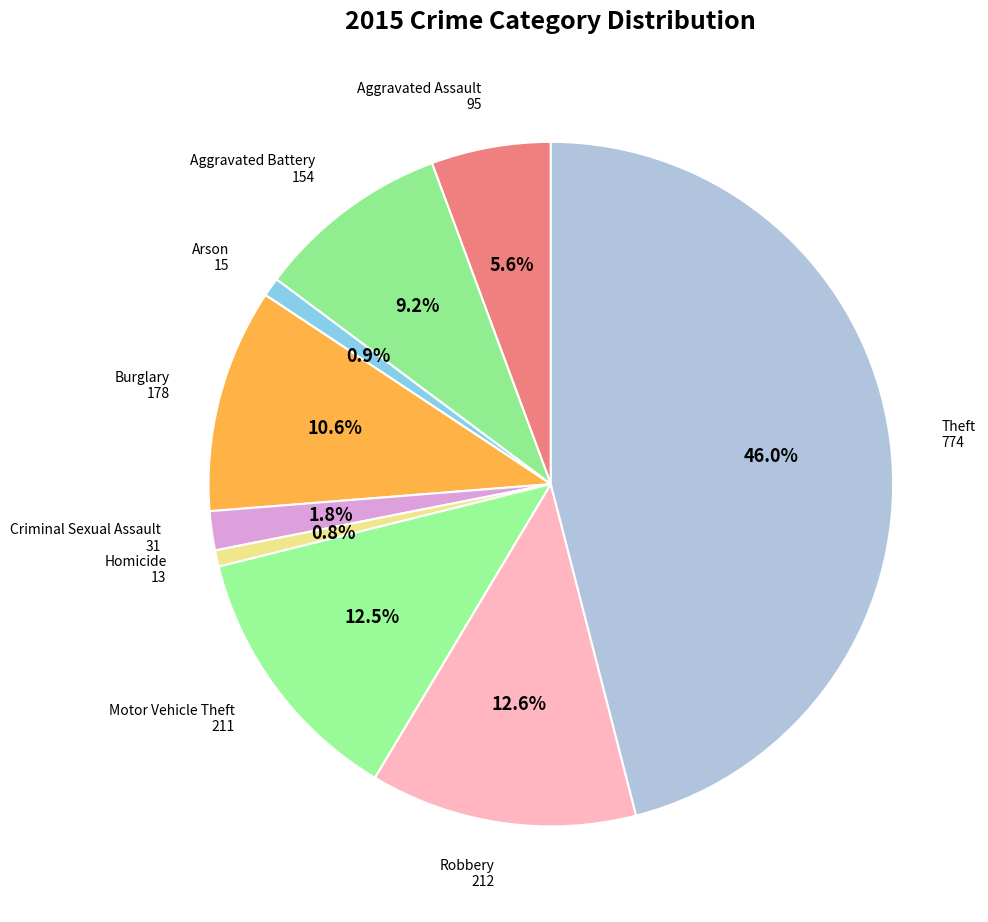

How many slices are in this pie chart?

9